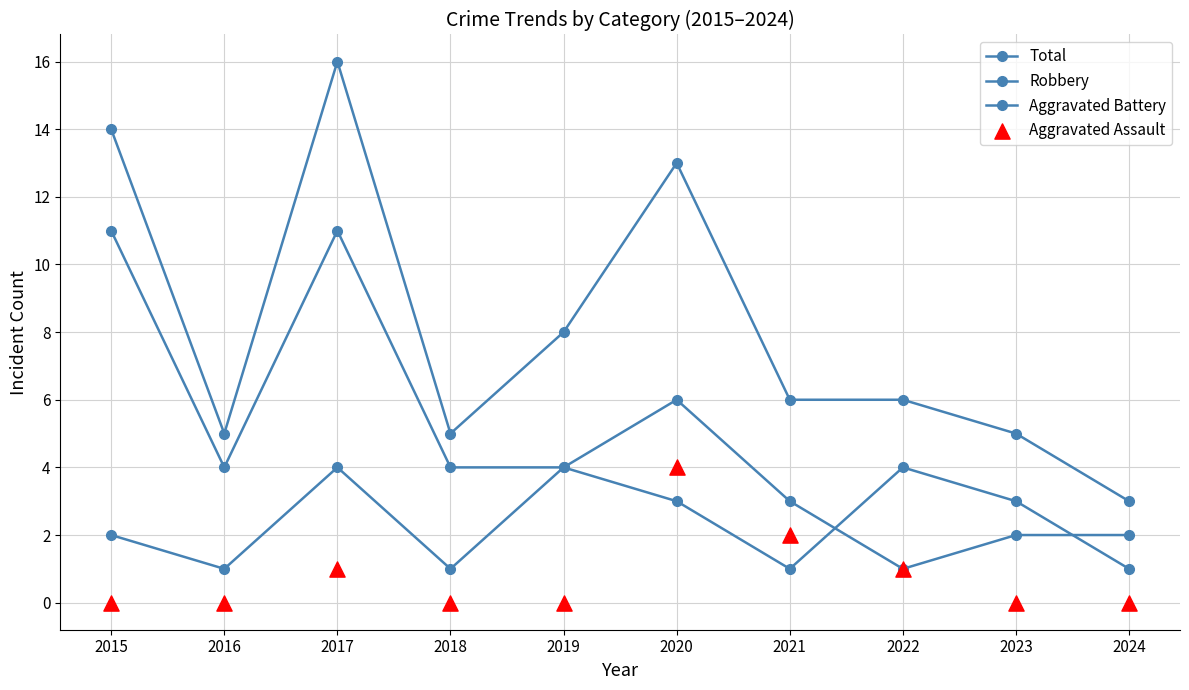

Which series contains the highest Y value?

Total